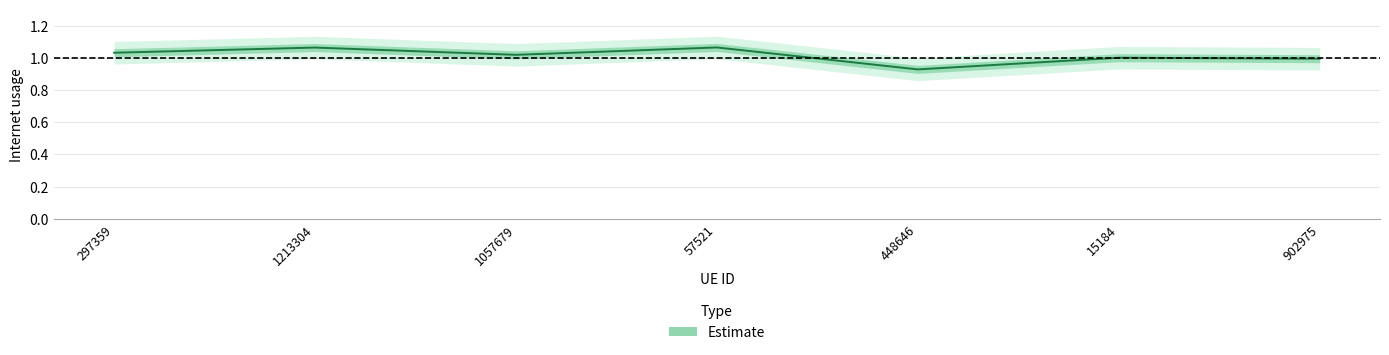

How many points are higher than both their immediate neighbors (excluding endpoints)?

3